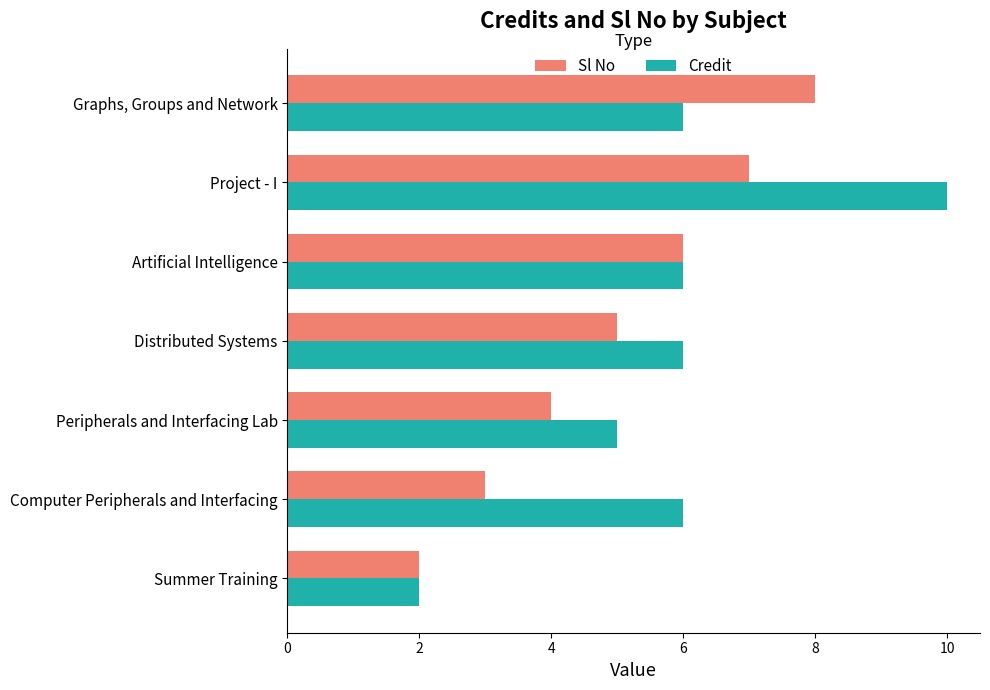

What are all the series names shown in the legend?

Sl No, Credit